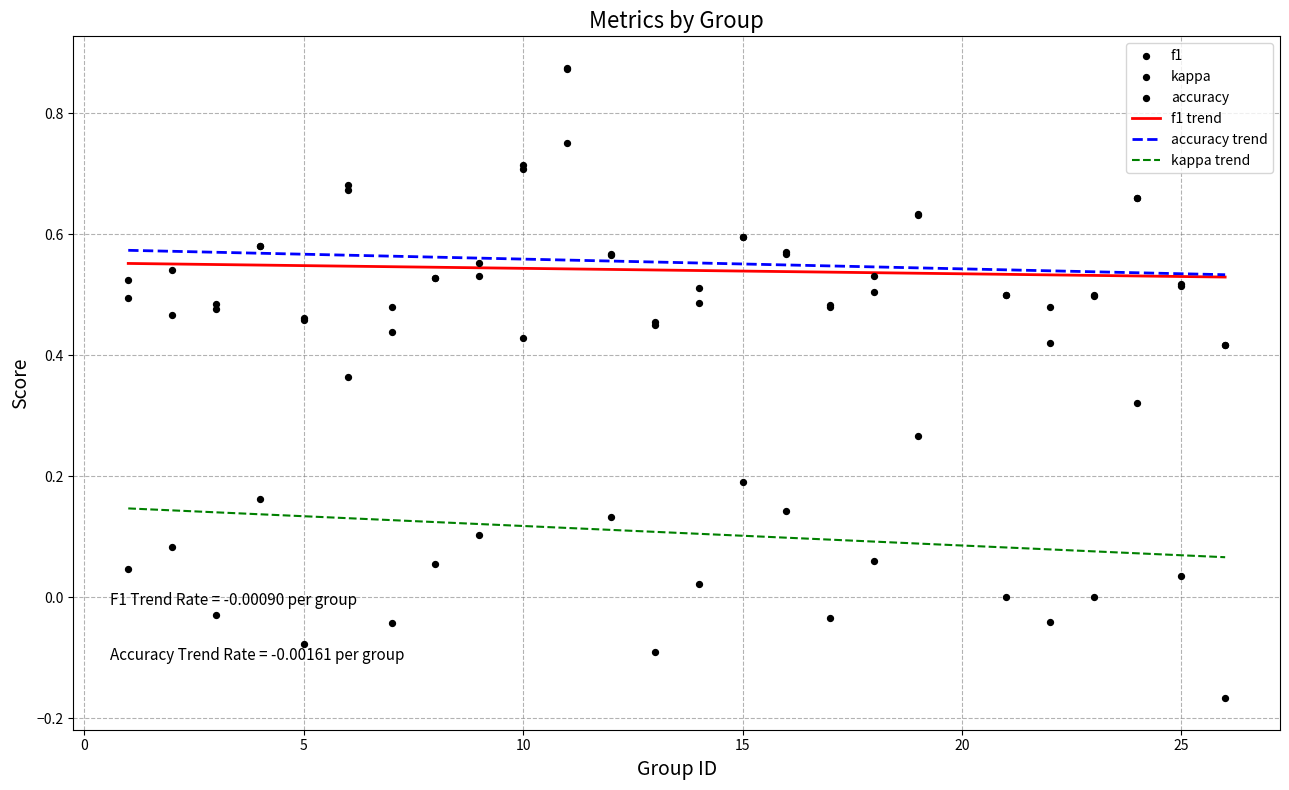

True or false: kappa trend and accuracy trend cross at least once.

False